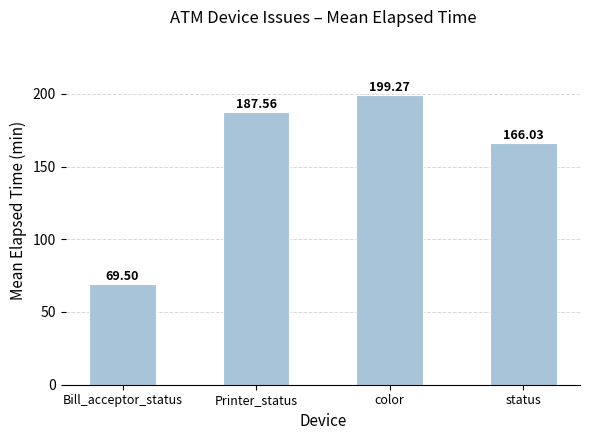

Reading left to right, list all the values displayed in this chart.

Bill_acceptor_status=69.5	Printer_status=187.6	color=199.3	status=166.0